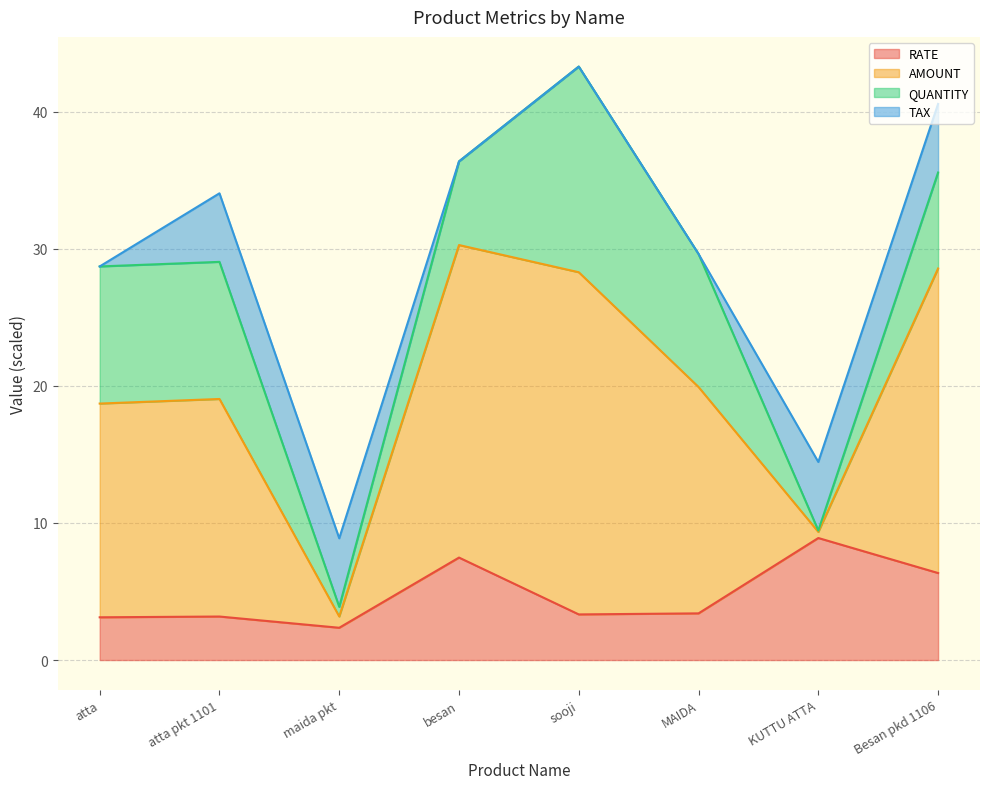

At which label does RATE reach its peak?

KUTTU ATTA